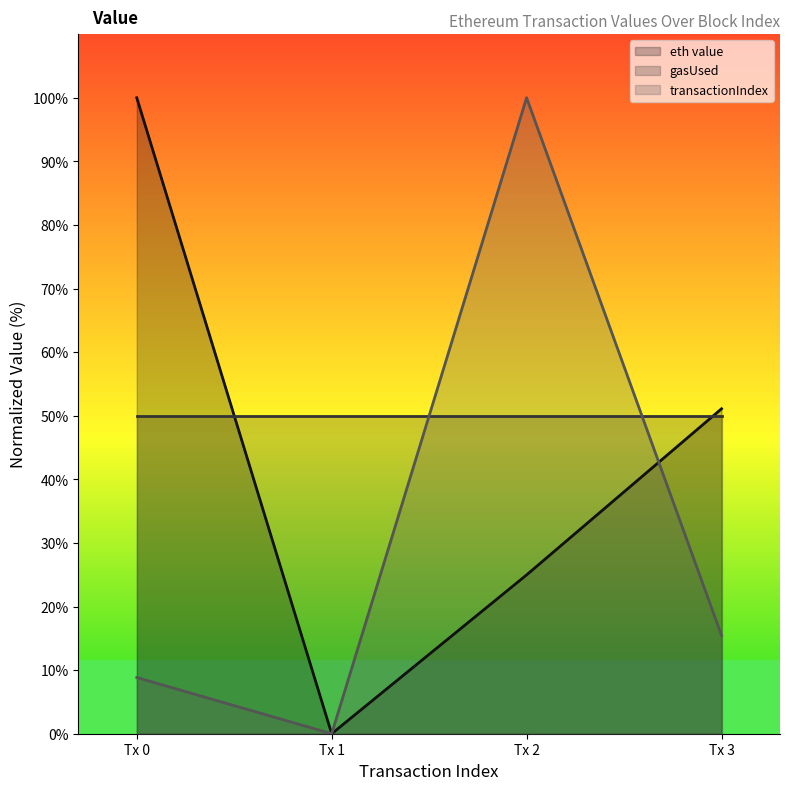

At how many categories does at least one series exceed 11?

4